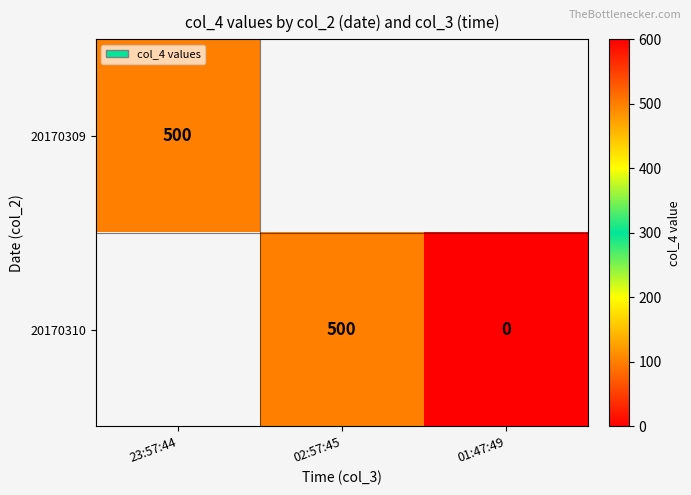

The 20170310 series shows 500 at 02:57:45. True or false?

True